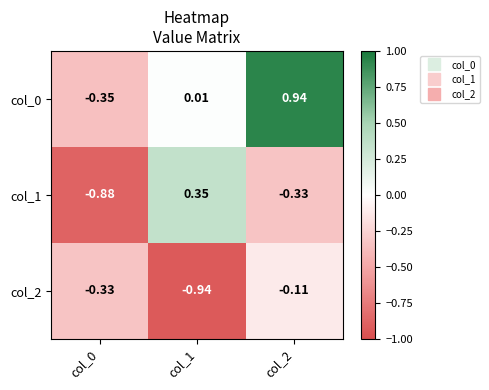

How many distinct data groups are displayed?

3